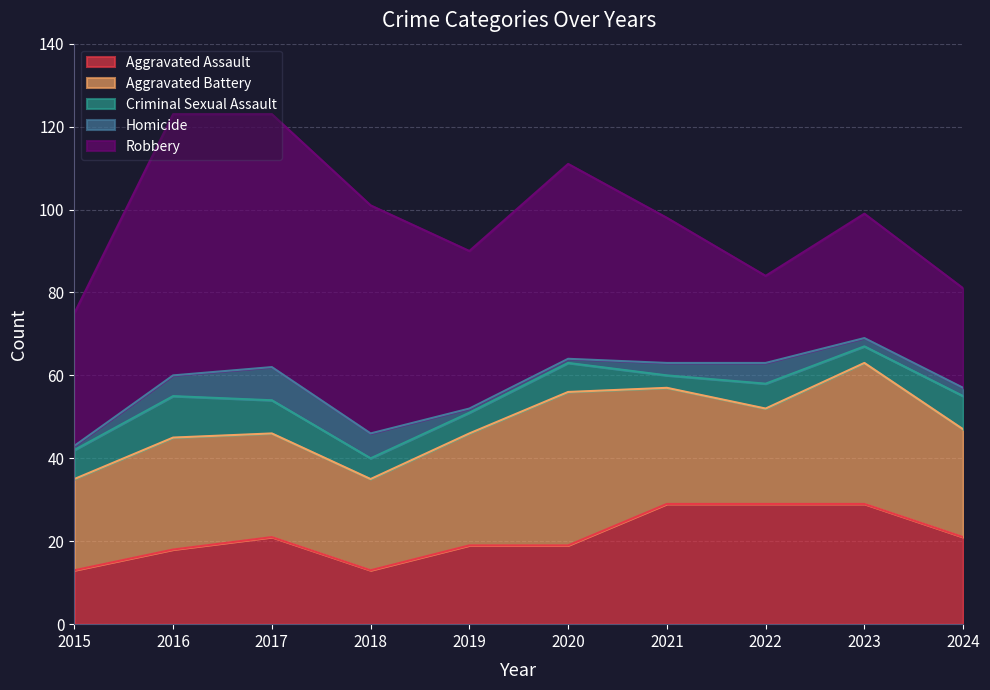

How many data points in Criminal Sexual Assault are less than 7?

5